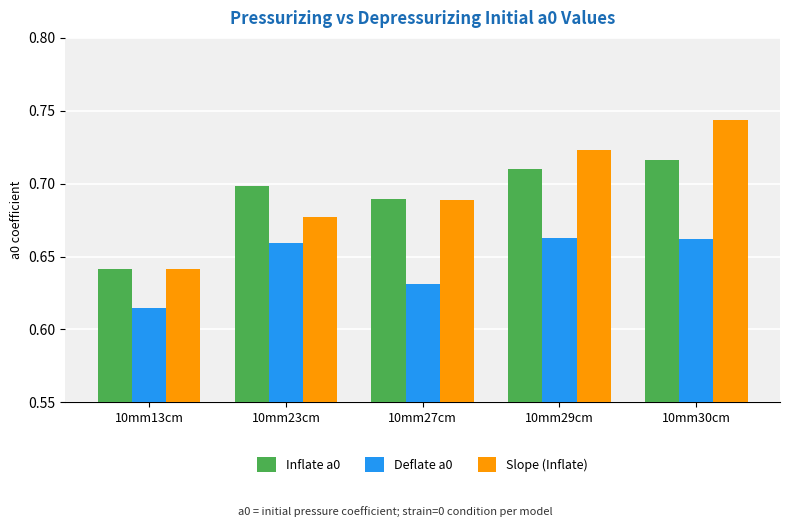

Is the value of Slope (Inflate) at 10mm29cm greater than the value of Inflate a0 at 10mm29cm?

Yes